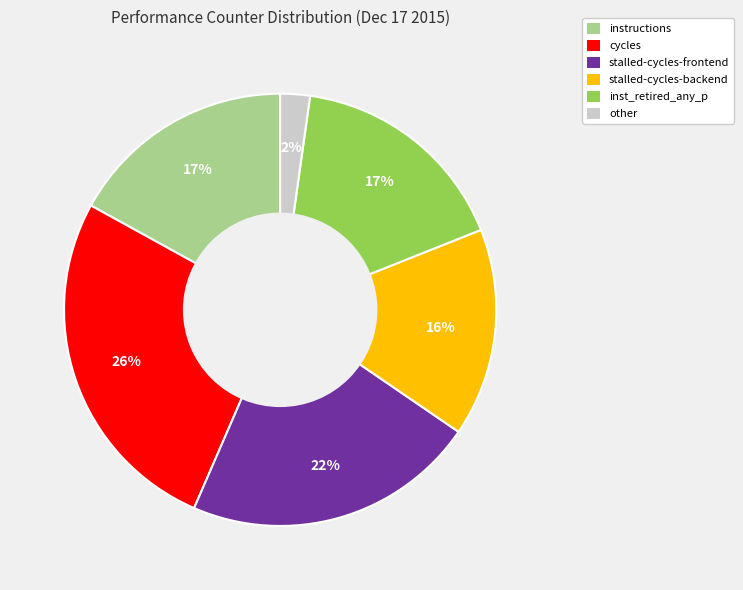

Does any single category account for the majority?

No